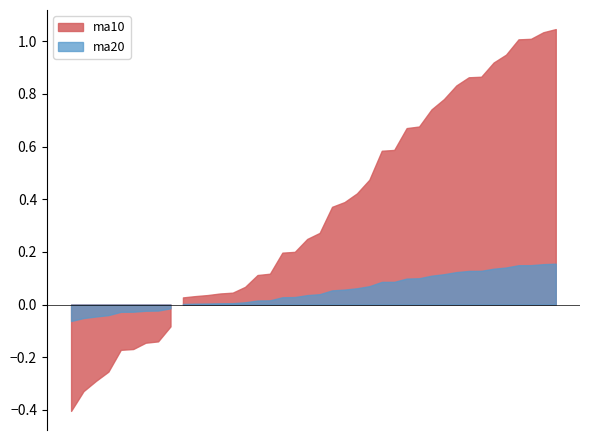

List the series in order of their overall mean, highest first.

ma10, ma20